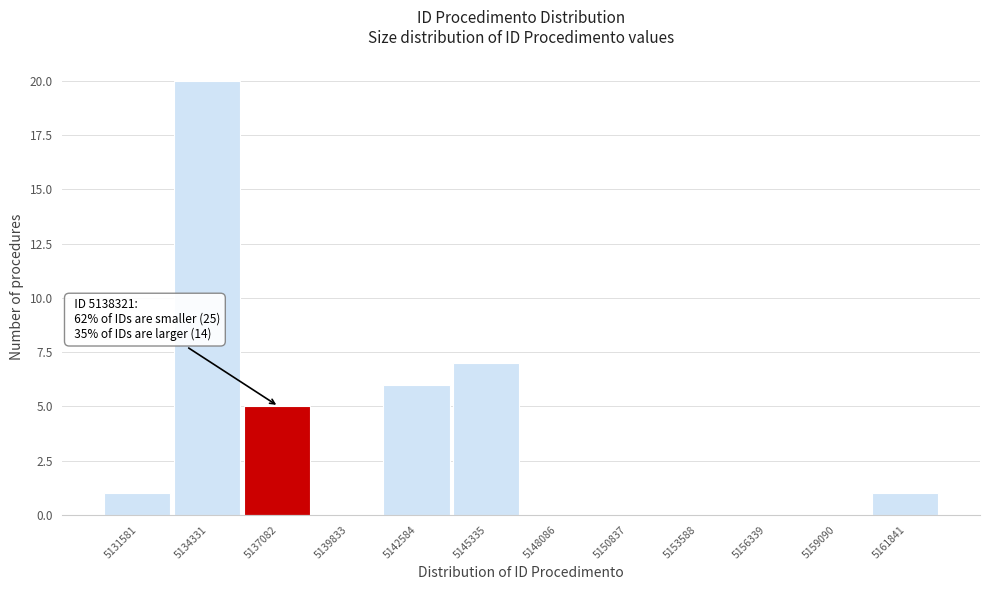

Reading left to right, transcribe all the data shown in this chart.

5131581=1	5134331=20	5137082=5	5139833=0	5142584=6	5145335=7	5148086=0	5150837=0	5153588=0	5156339=0	5159090=0	5161841=1